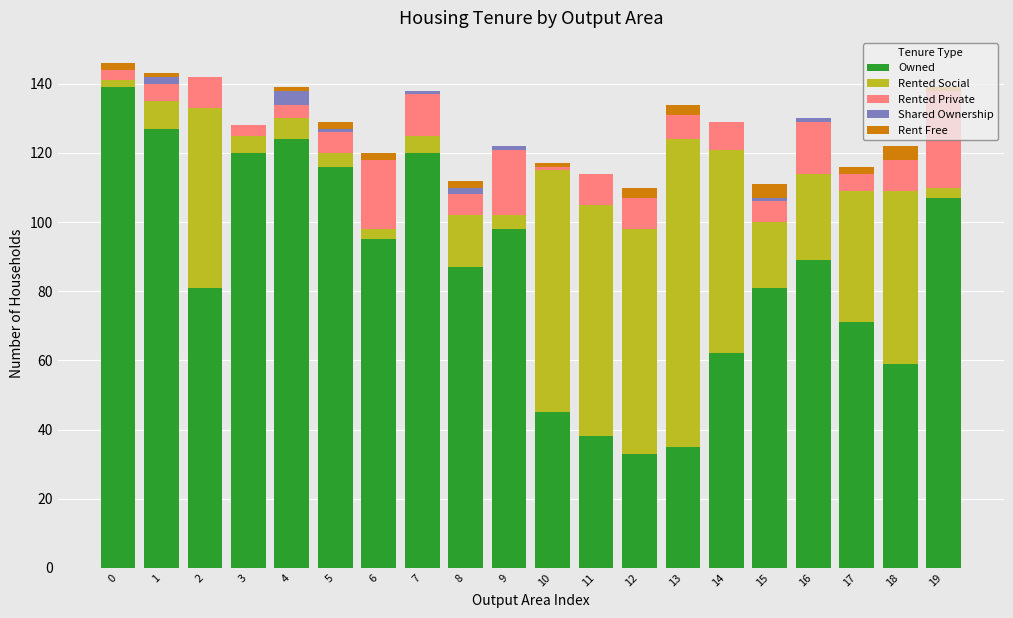

What are all the series names shown in the legend?

Owned, Rented Social, Rented Private, Shared Ownership, Rent Free